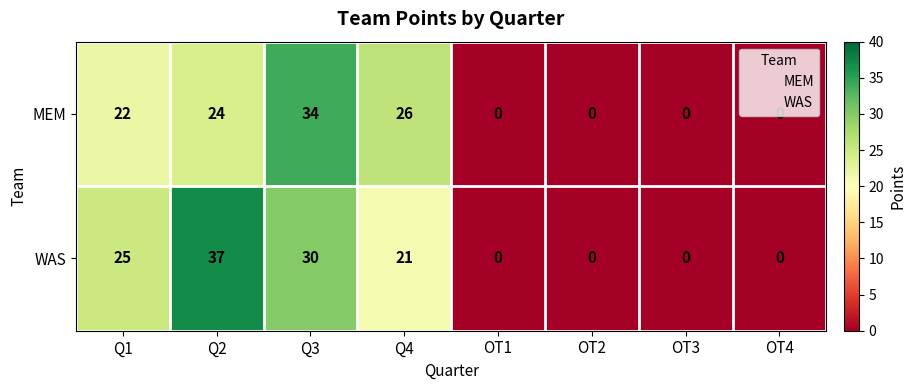

What is the greatest value displayed?

37